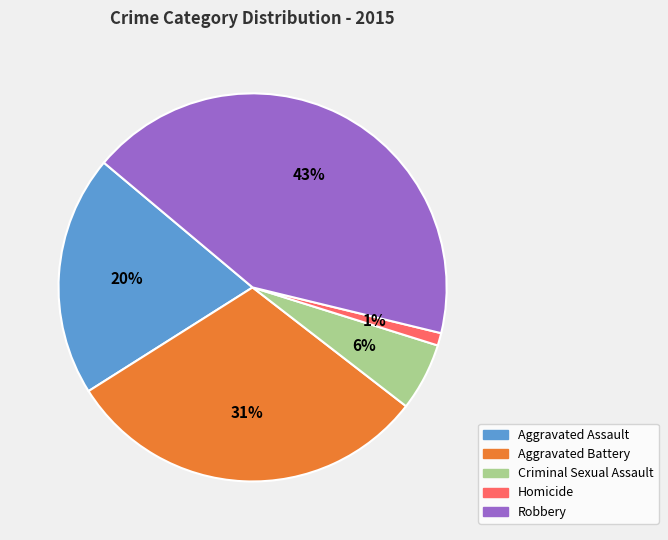

To the nearest percent, what is the combined percentage of Homicide and Aggravated Assault?

21%